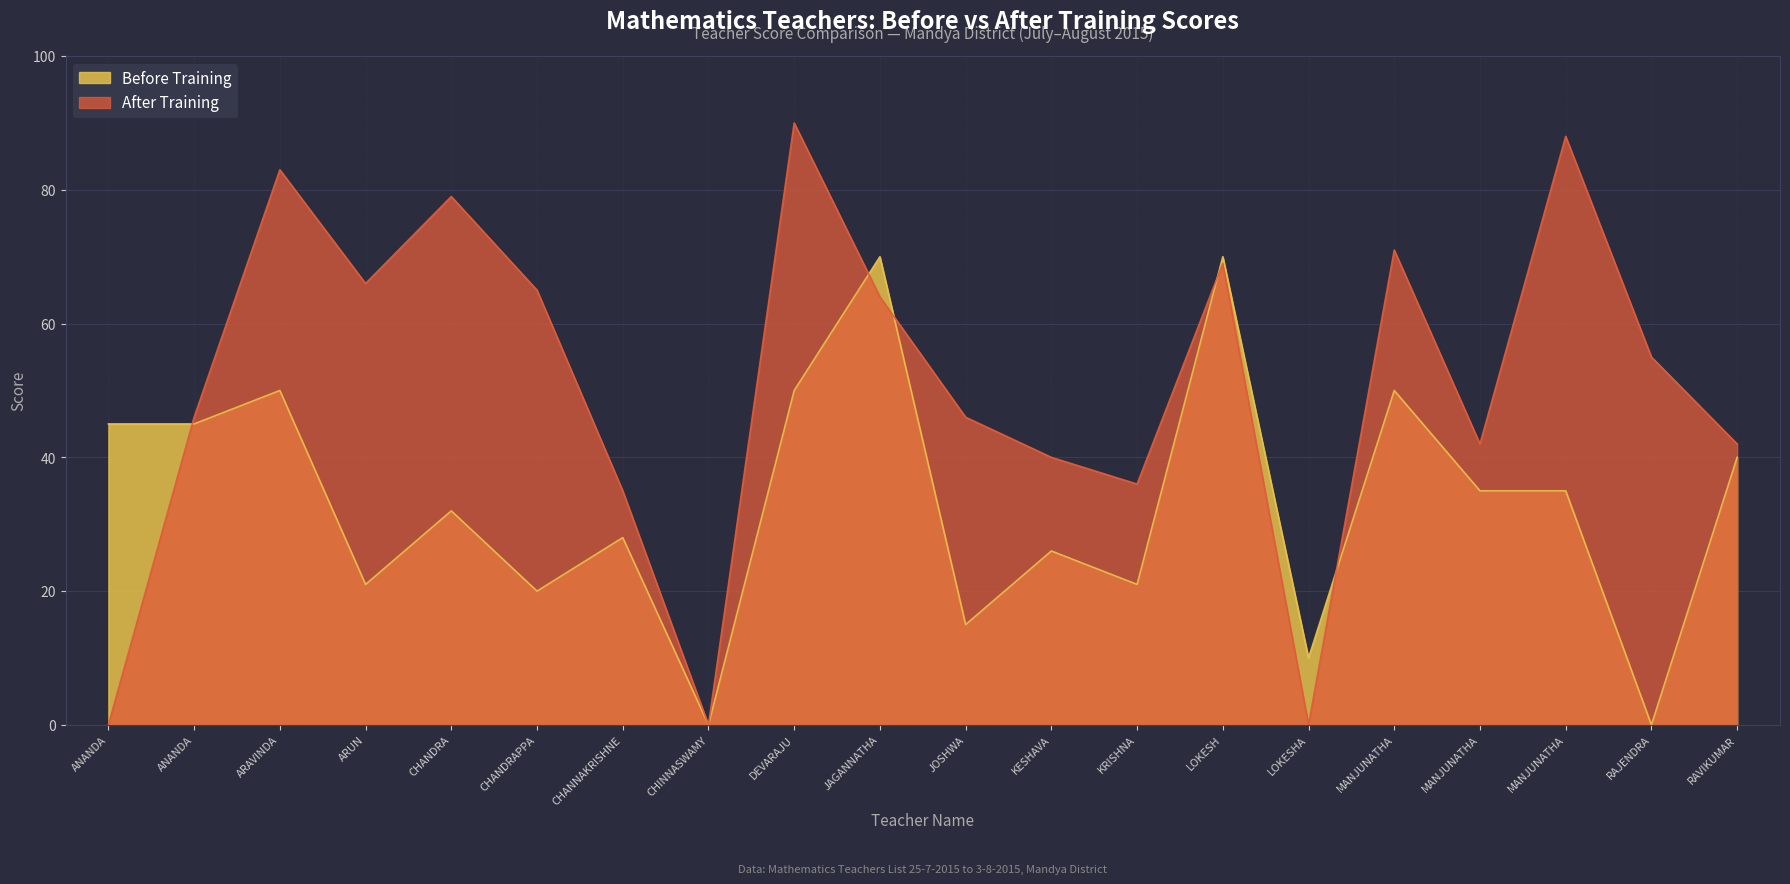

Which series has the largest total across all categories?

After Training